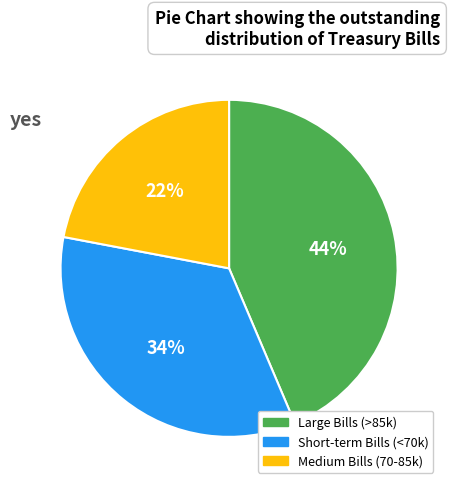

To the nearest percent, what is the average slice percentage?

33%